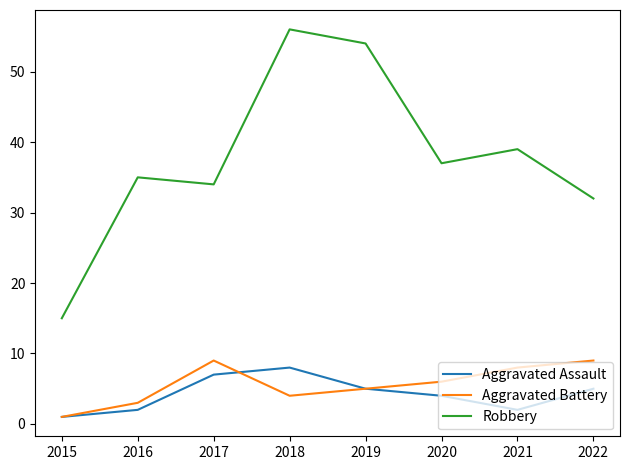

How many lines are shown in the chart?

3